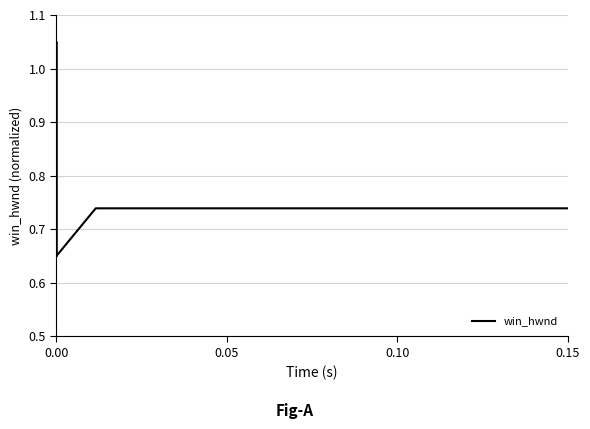

True or false: there are more than 0 points higher than both neighbors.

True